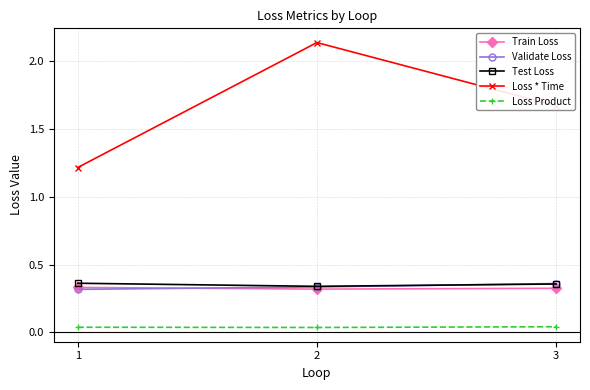

What is the minimum value for Loss * Time?

1.2